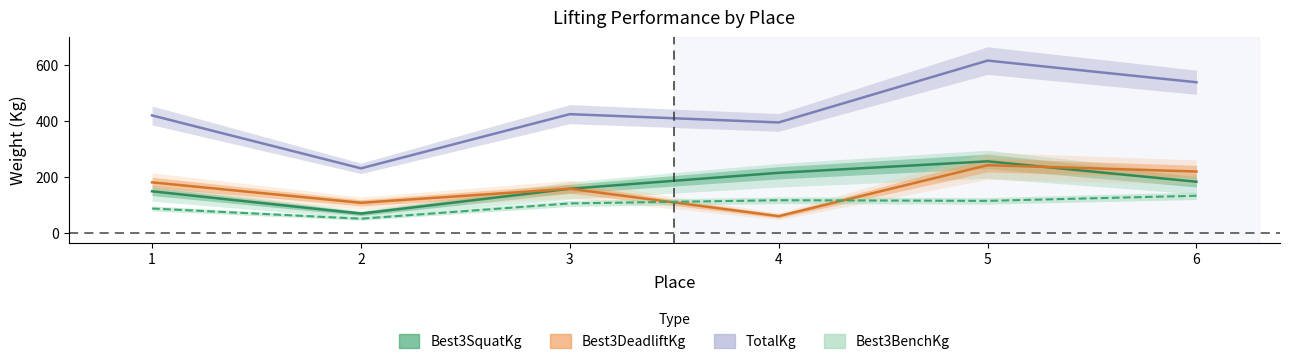

Reading left to right, what are all the values shown in this chart?

Best3SquatKg: 1=149.7	2=70.3	3=158.8	4=215.5	5=256.3	6=183.7
Best3BenchKg: 1=88.5	2=52.2	3=106.6	4=117.9	5=115.7	6=133.8
Best3DeadliftKg: 1=181.4	2=108.9	3=158.8	4=61.2	5=242.7	6=220.0
TotalKg: 1=419.6	2=231.3	3=424.1	4=394.6	5=614.6	6=537.5